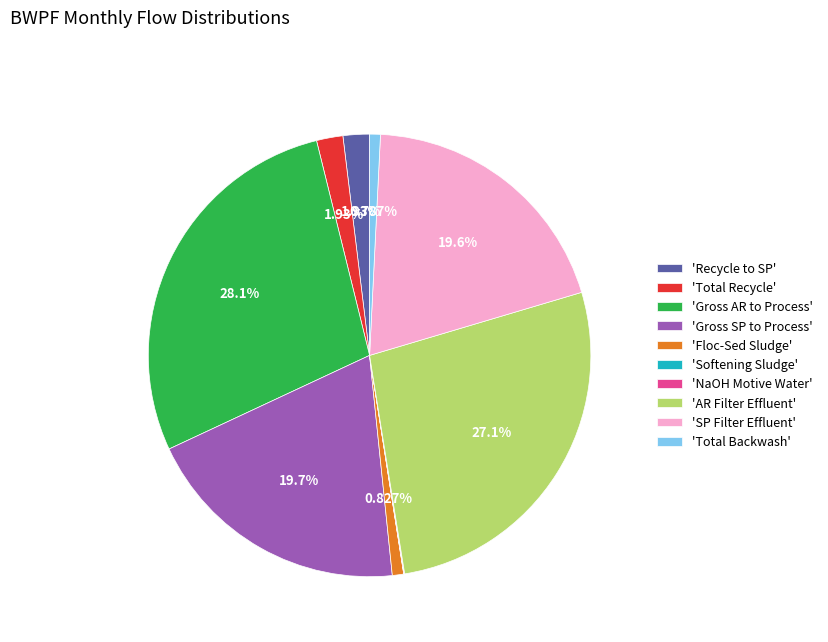

Which slice is the largest?

'Gross AR to Process'